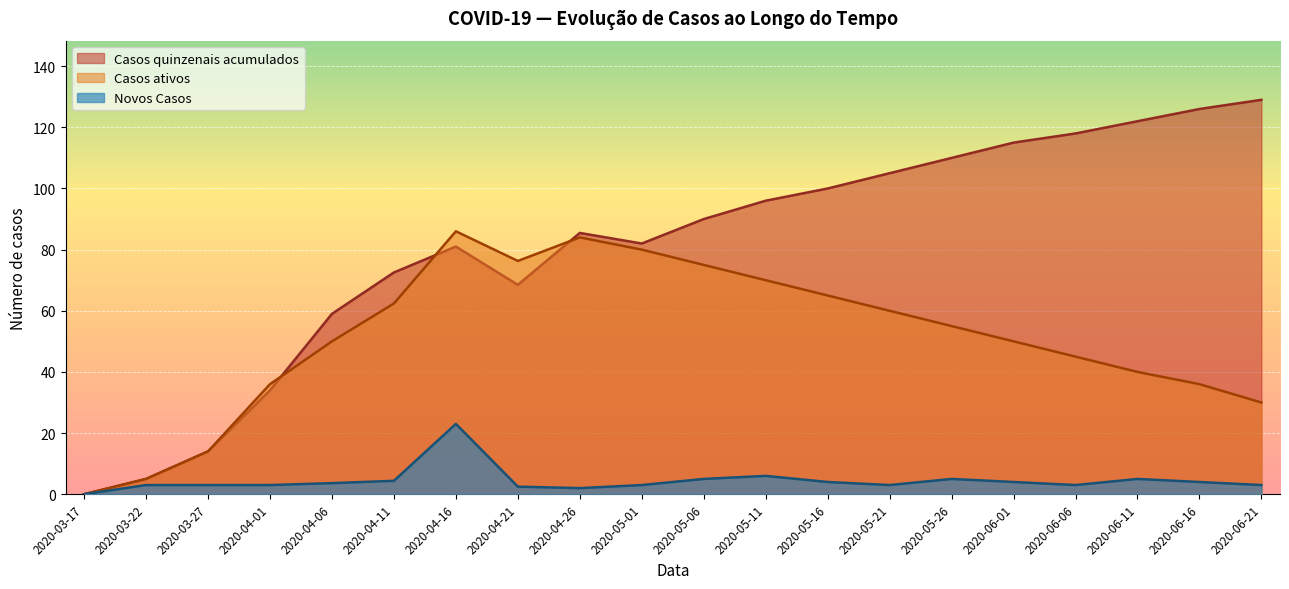

What is the total value across all series at 2020-04-06?

112.6